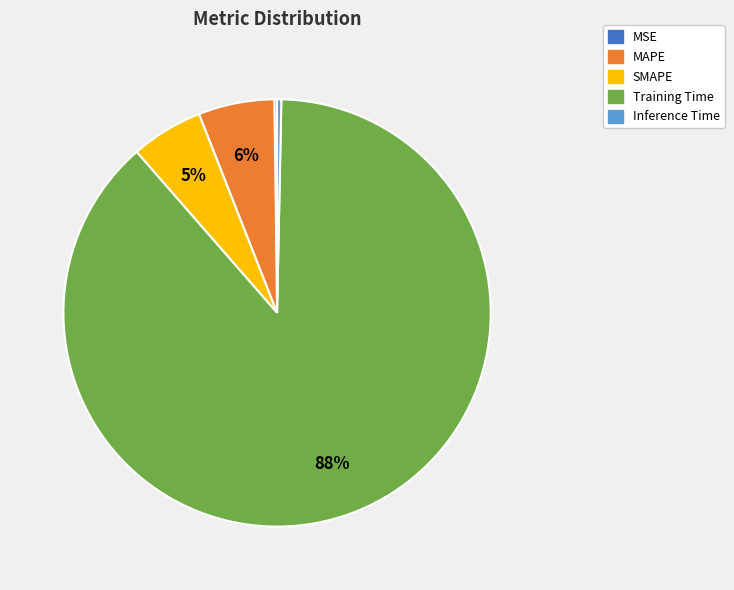

What is the largest slice in the pie chart?

Training Time